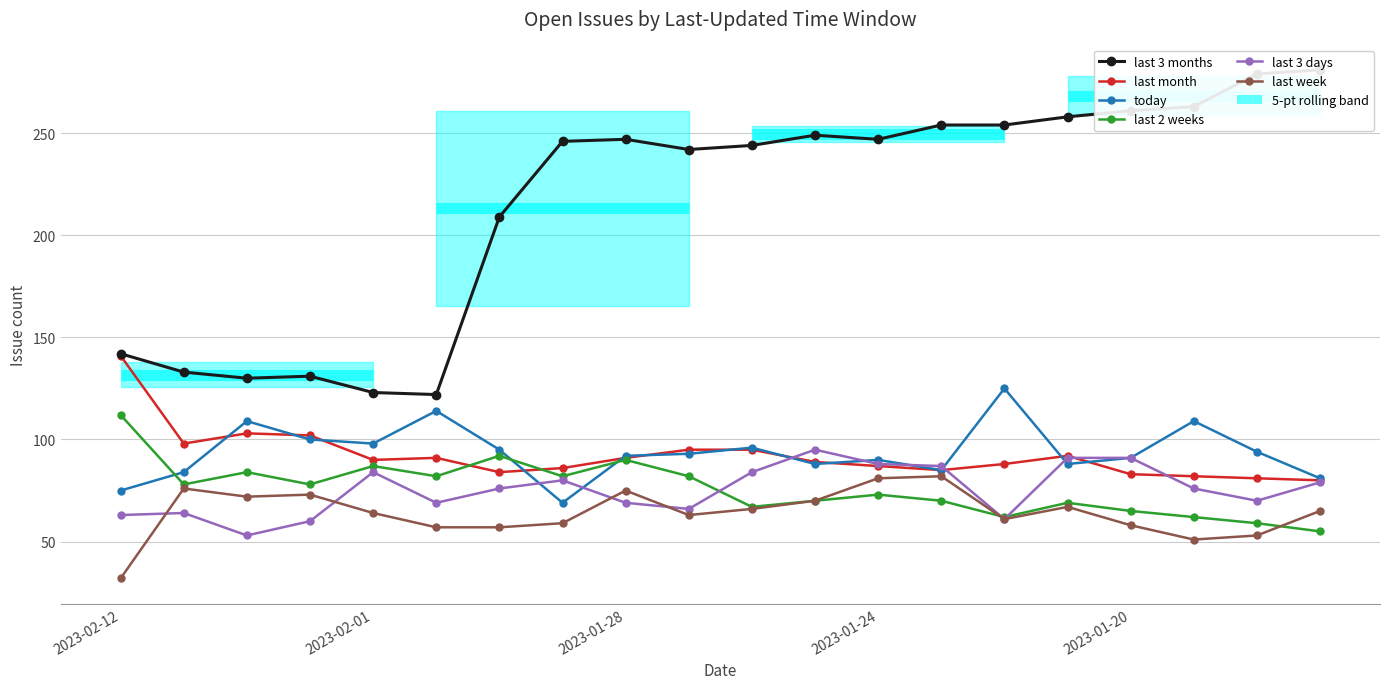

What are all the series names shown in the legend?

last 3 months, last month, today, last 2 weeks, last 3 days, last week